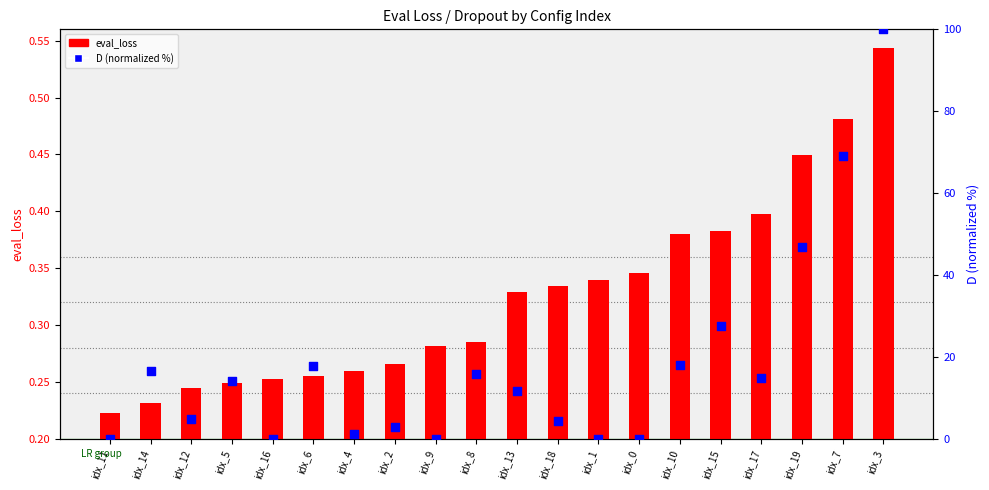

Which series has the largest total across all categories?

D (normalized %)